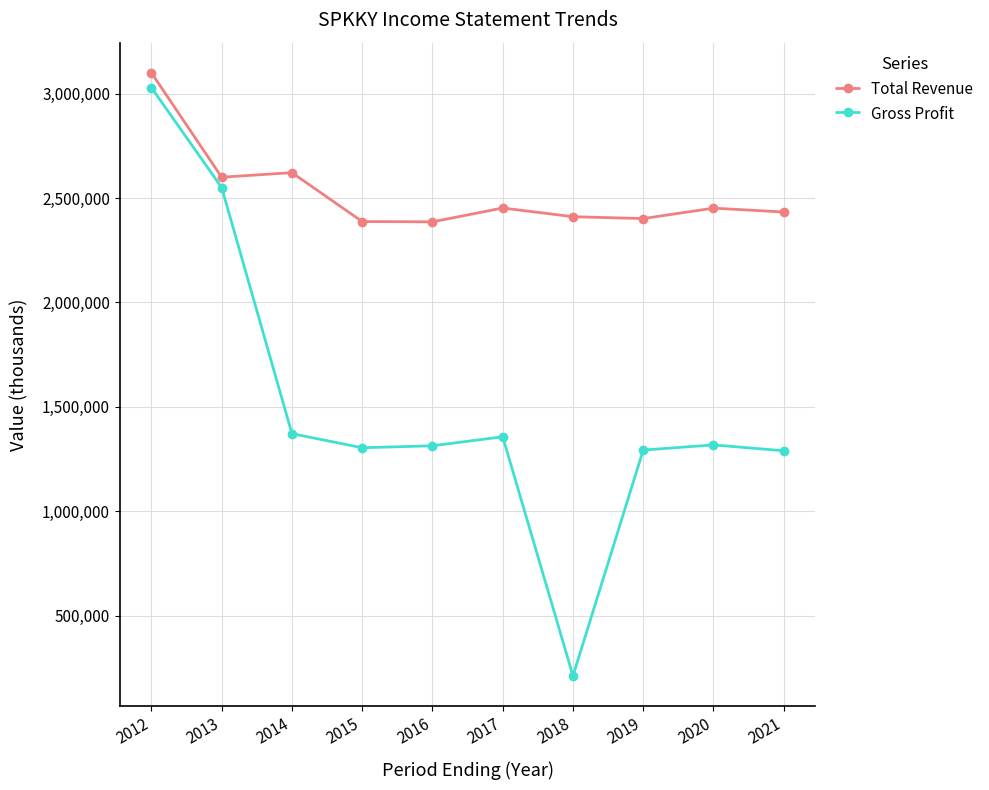

What is the difference between the maximum and minimum values in the Gross Profit series?

2817600